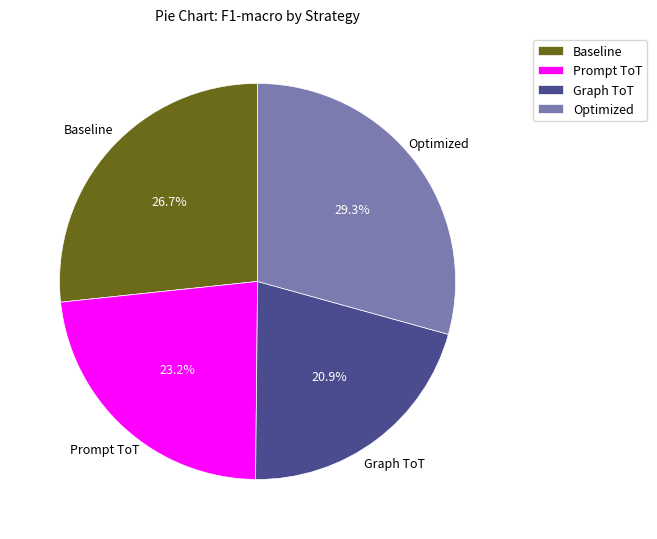

What percentage is the Optimized slice, to the nearest percent?

29%